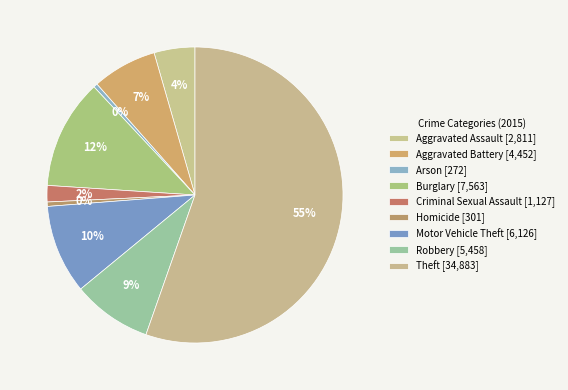

What is the change in value from Burglary to Criminal Sexual Assault?

-6436